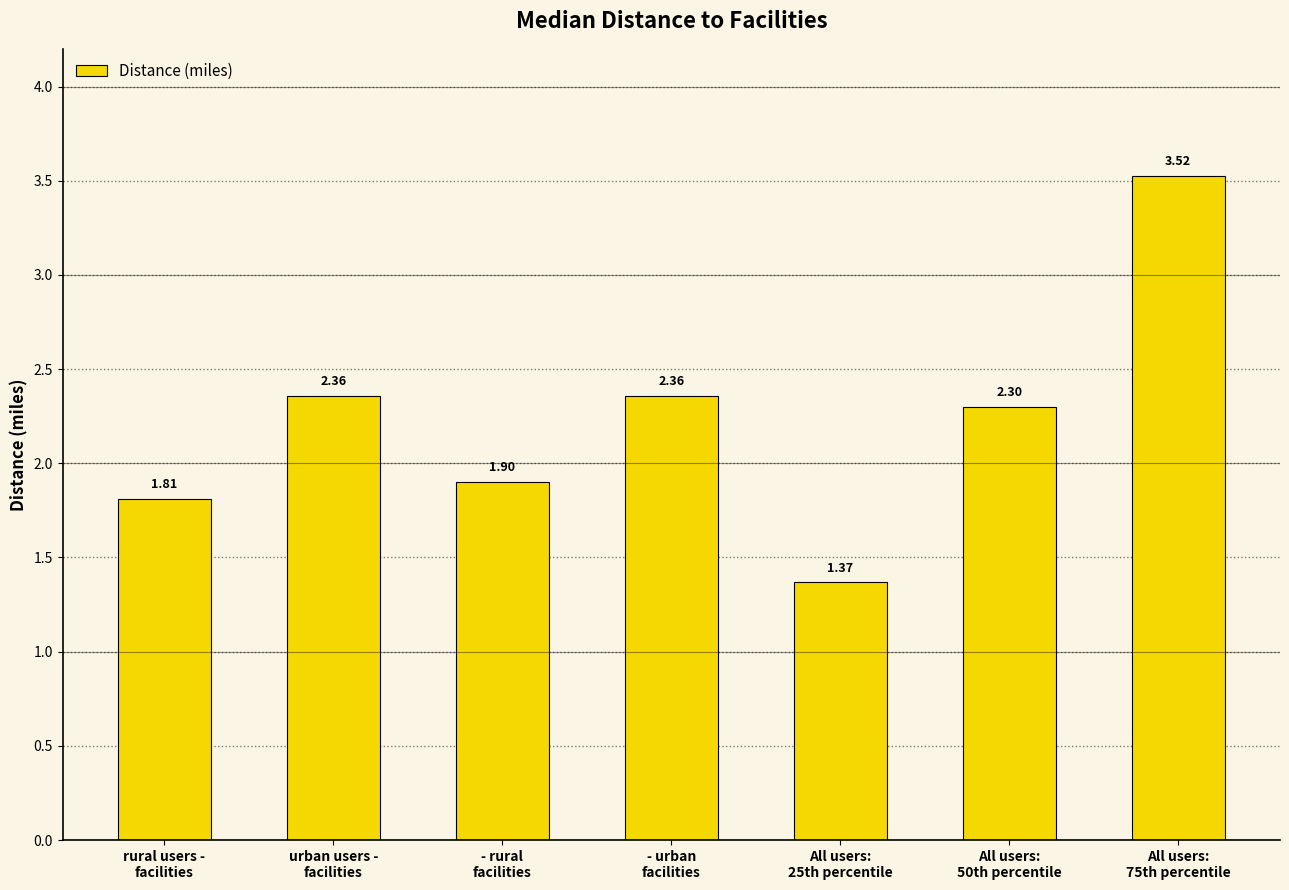

Which has a higher value, - rural
facilities or All users:
50th percentile?

All users:
50th percentile